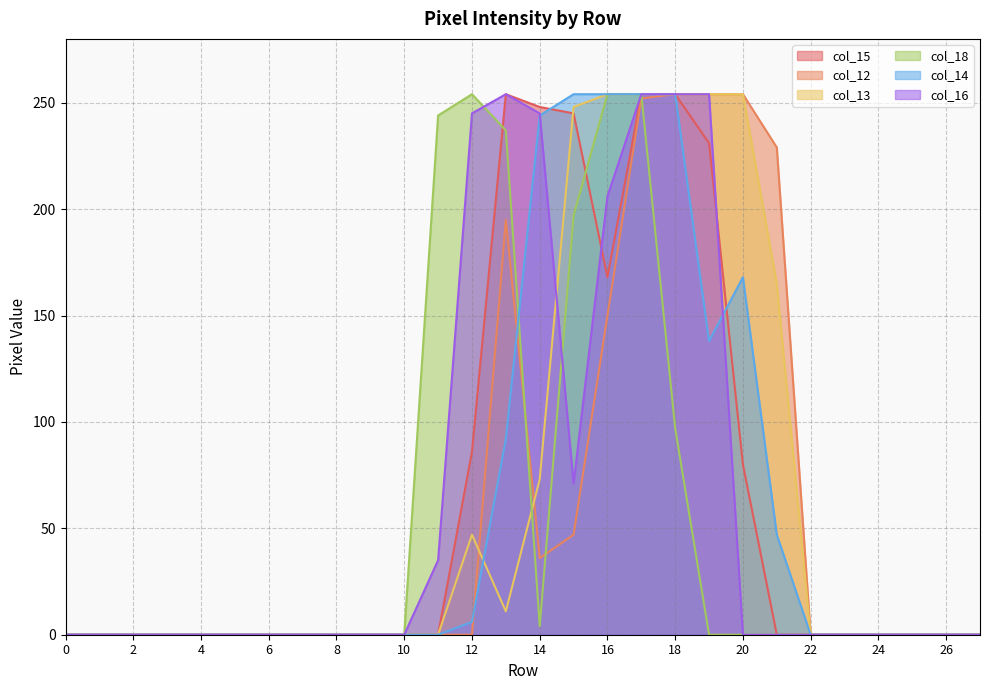

At which category does col_12 reach its first local peak?

13